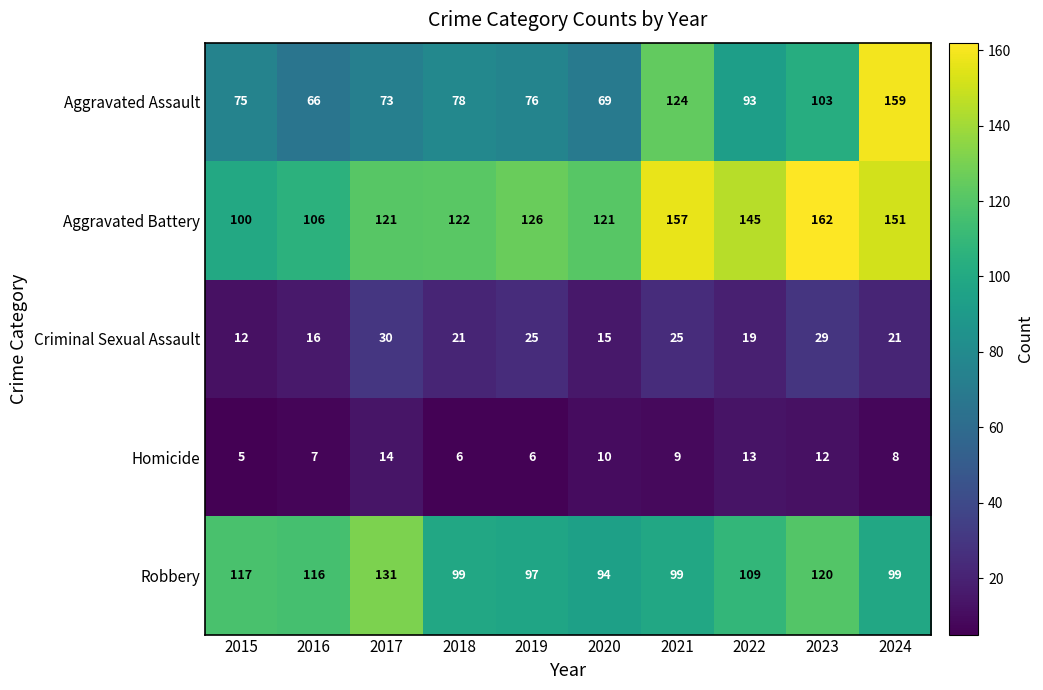

Where does the Criminal Sexual Assault series first go above 21?

2017